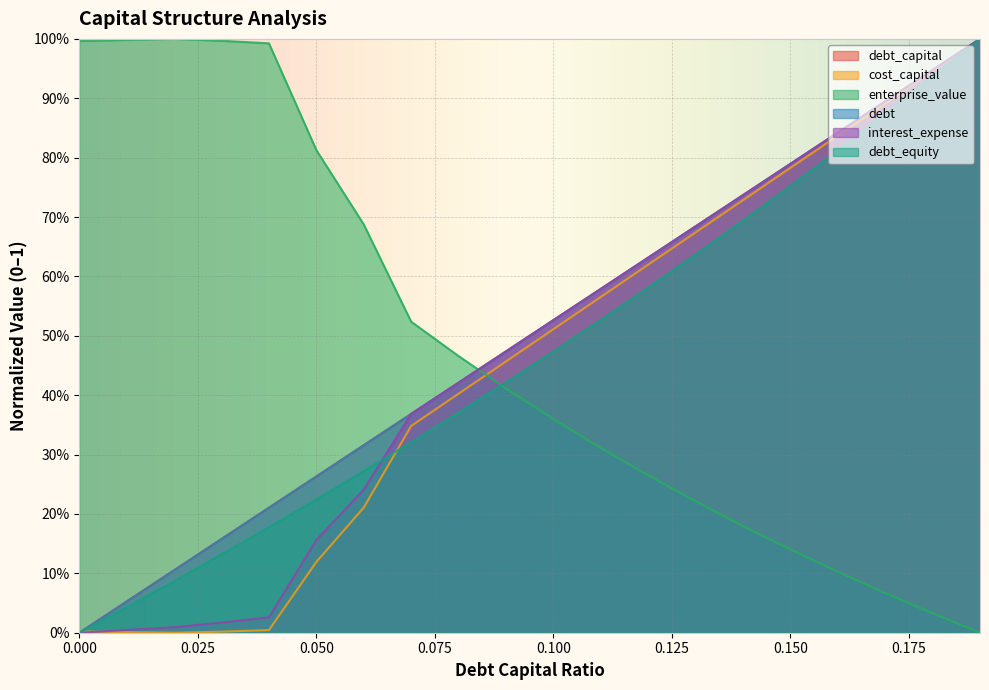

True or false: enterprise_value has more than 1 points higher than both neighbors.

False